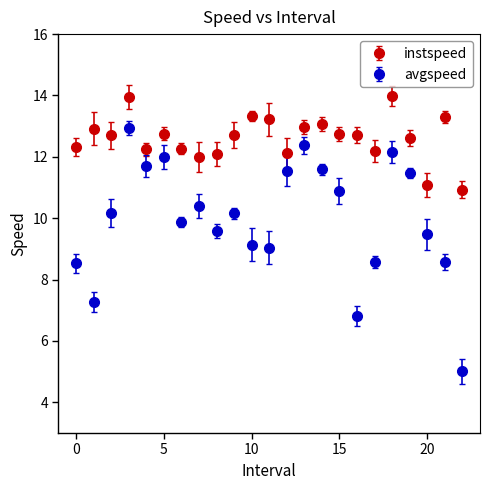

Which series has the widest spread of values?

avgspeed